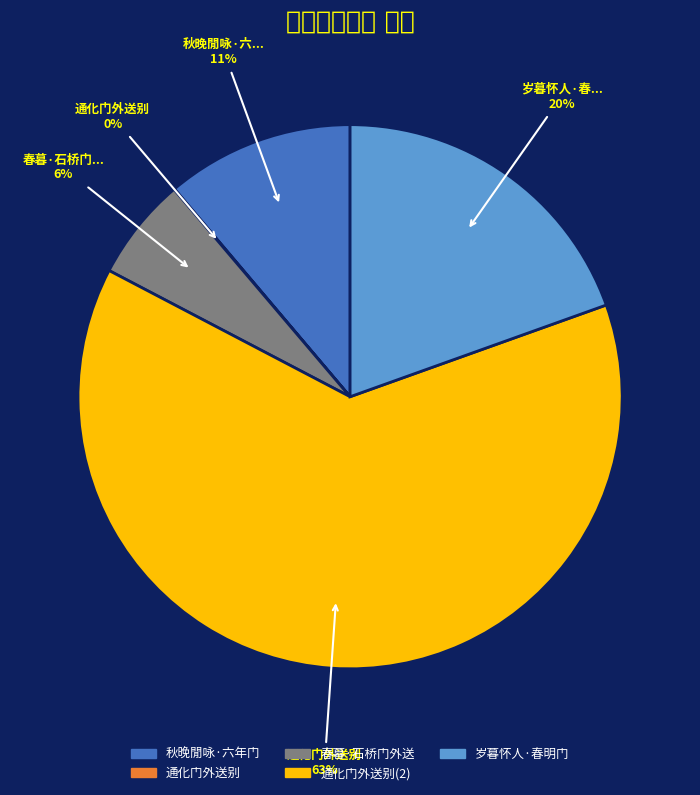

To the nearest percent, what is the average slice percentage?

20%